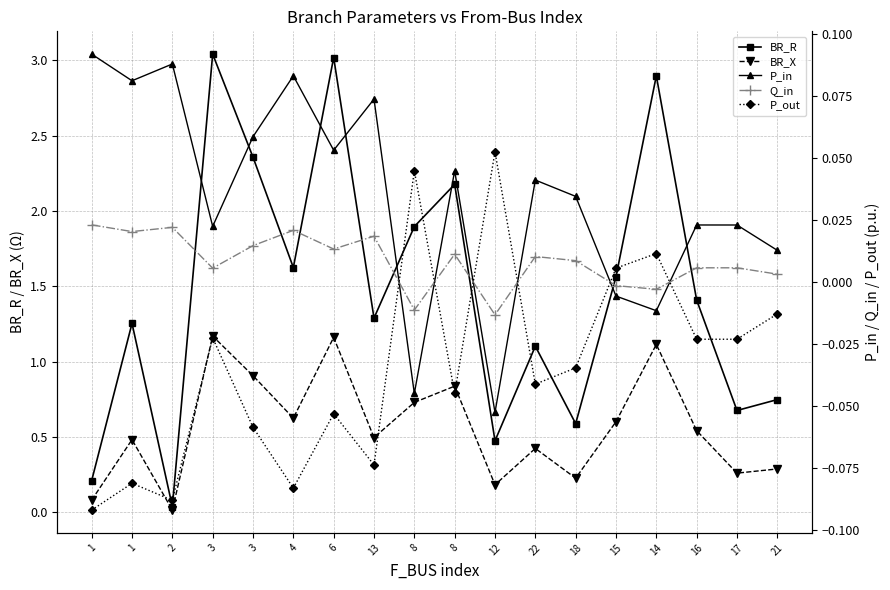

Where is the first local minimum for BR_R?

2